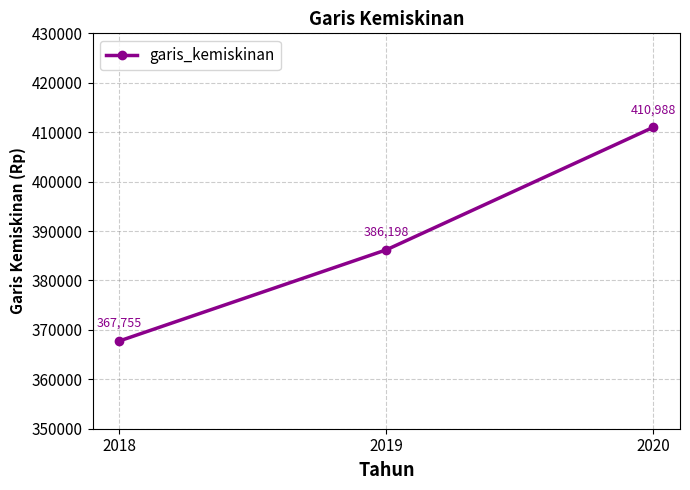

Where is the data nearest to the value 389371?

2019